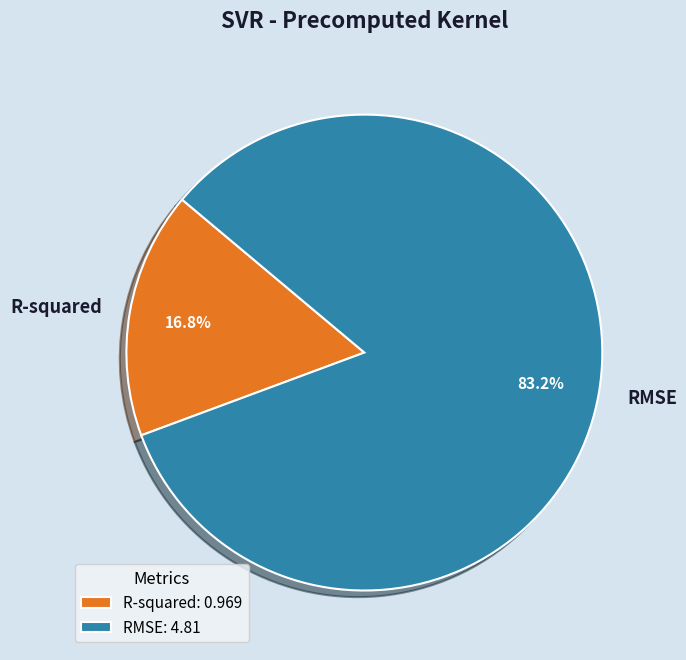

How much of the chart is everything except RMSE?

16.8%